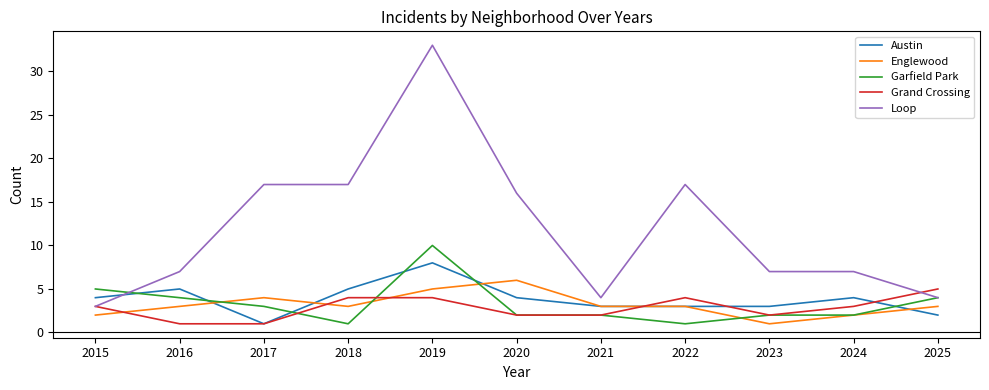

Rank the series by their maximum value, from lowest to highest.

Grand Crossing, Englewood, Austin, Garfield Park, Loop